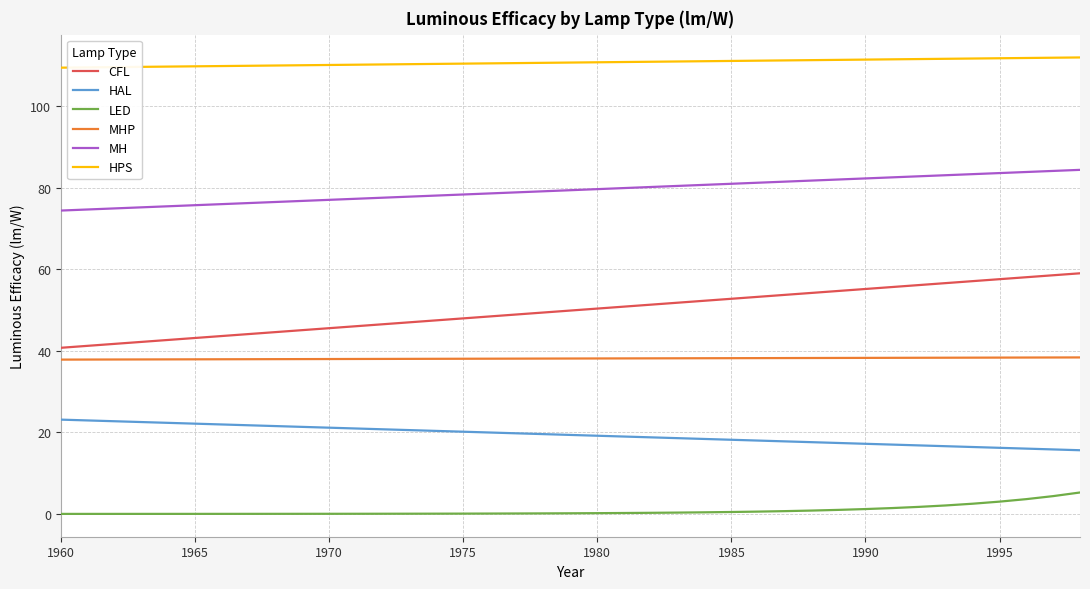

Which series has the largest total across all categories?

HPS